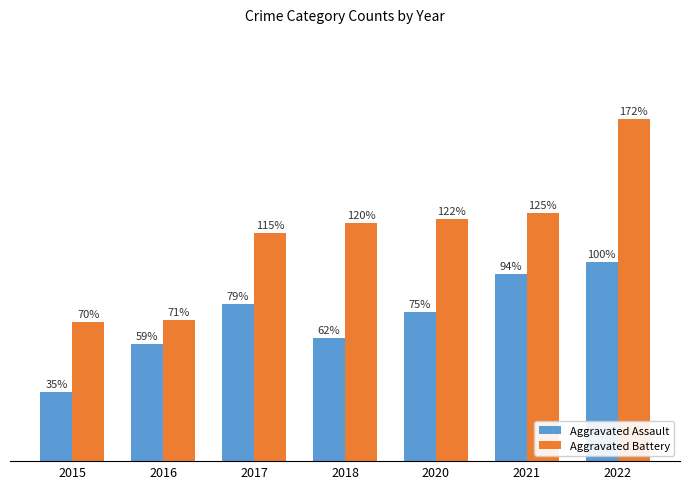

Are the bars horizontal?

No